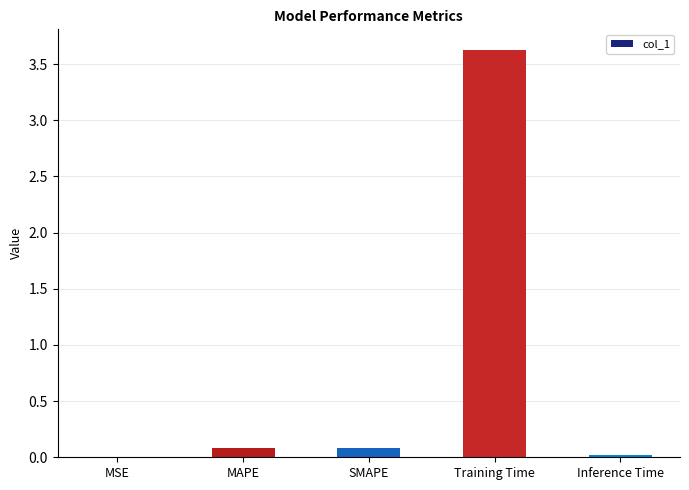

Between MSE and SMAPE, which is larger?

SMAPE